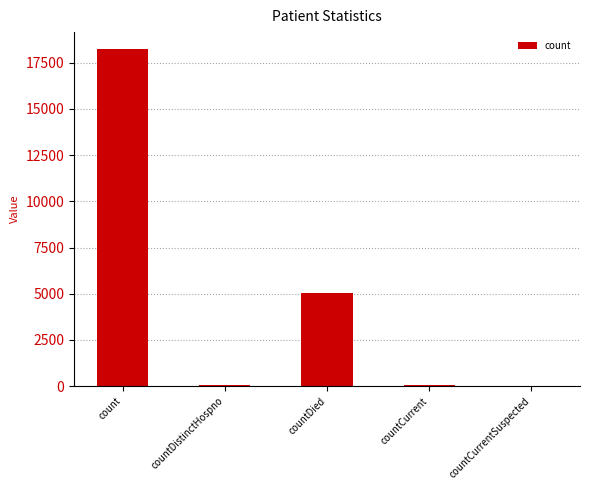

Which has a higher value, countDistinctHospno or countDied?

countDied